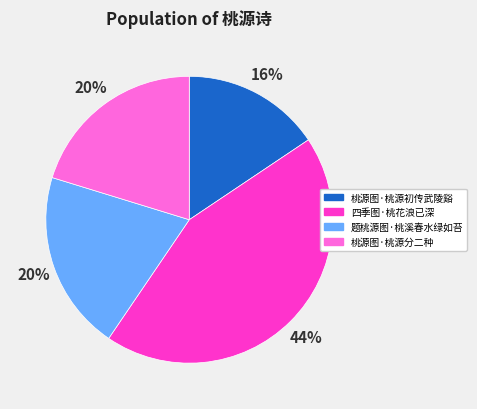

How many slices are in this pie chart?

4